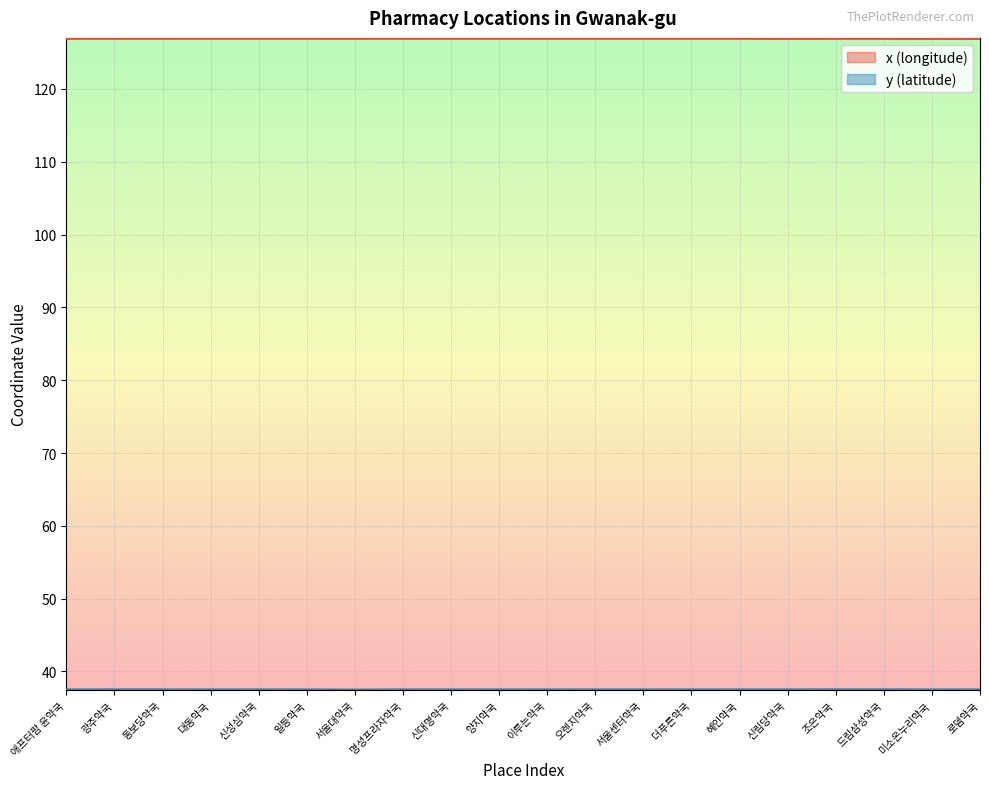

Reading right to left, list all the values displayed in this chart.

x (longitude): 로뎀약국=126.9	미소온누리약국=126.9	드림삼성약국=126.9	조은약국=126.9	신림당약국=126.9	혜인약국=127.0	더푸른약국=127.0	서울센터약국=127.0	오렌지약국=127.0	이루는약국=127.0	양지약국=127.0	신대명약국=127.0	명성프라자약국=127.0	서울대약국=127.0	일등약국=127.0	신성심약국=127.0	대동약국=127.0	동보당약국=127.0	광주약국=127.0	애프터팜 윤약국=127.0
y (latitude): 로뎀약국=37.5	미소온누리약국=37.5	드림삼성약국=37.5	조은약국=37.5	신림당약국=37.5	혜인약국=37.5	더푸른약국=37.5	서울센터약국=37.5	오렌지약국=37.5	이루는약국=37.5	양지약국=37.5	신대명약국=37.5	명성프라자약국=37.5	서울대약국=37.5	일등약국=37.5	신성심약국=37.5	대동약국=37.5	동보당약국=37.5	광주약국=37.5	애프터팜 윤약국=37.5